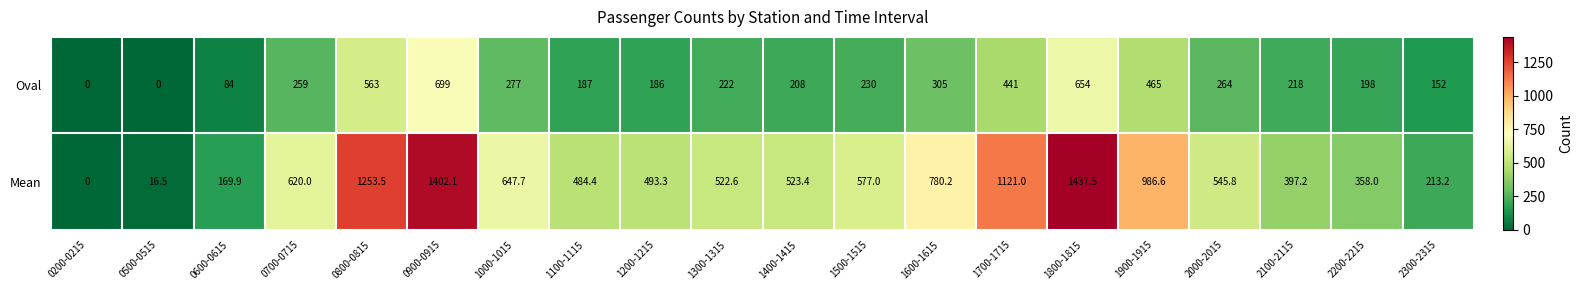

At which label does Mean first exceed 545?

0700-0715